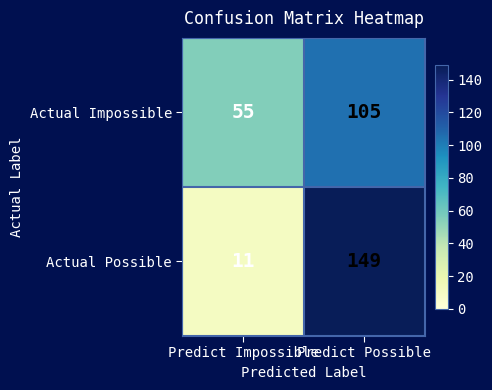

What is the sum of all Actual Possible values?

160